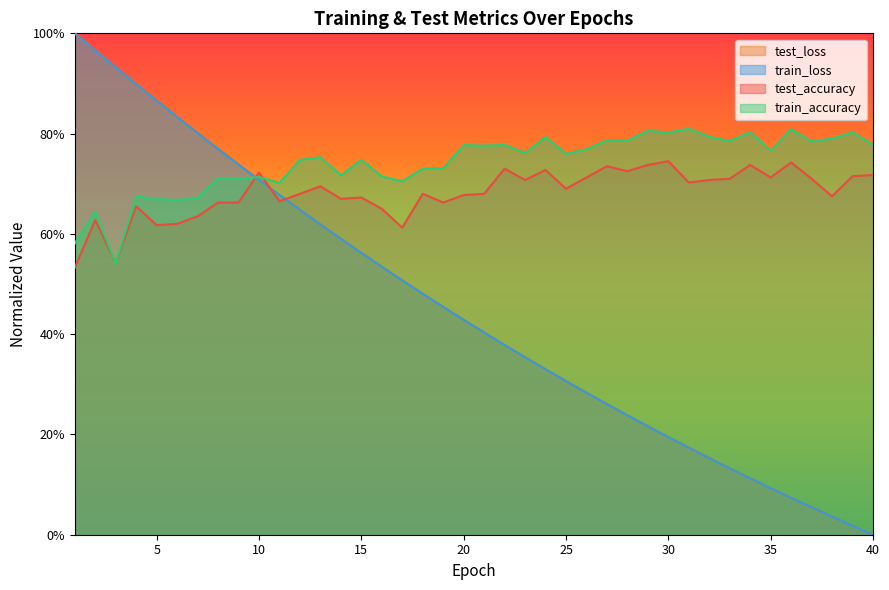

At which category is the sum across all series the highest?

2